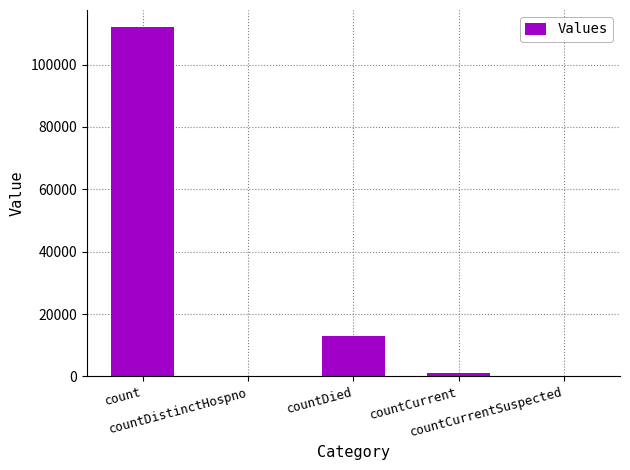

How many data points does each series have?

5